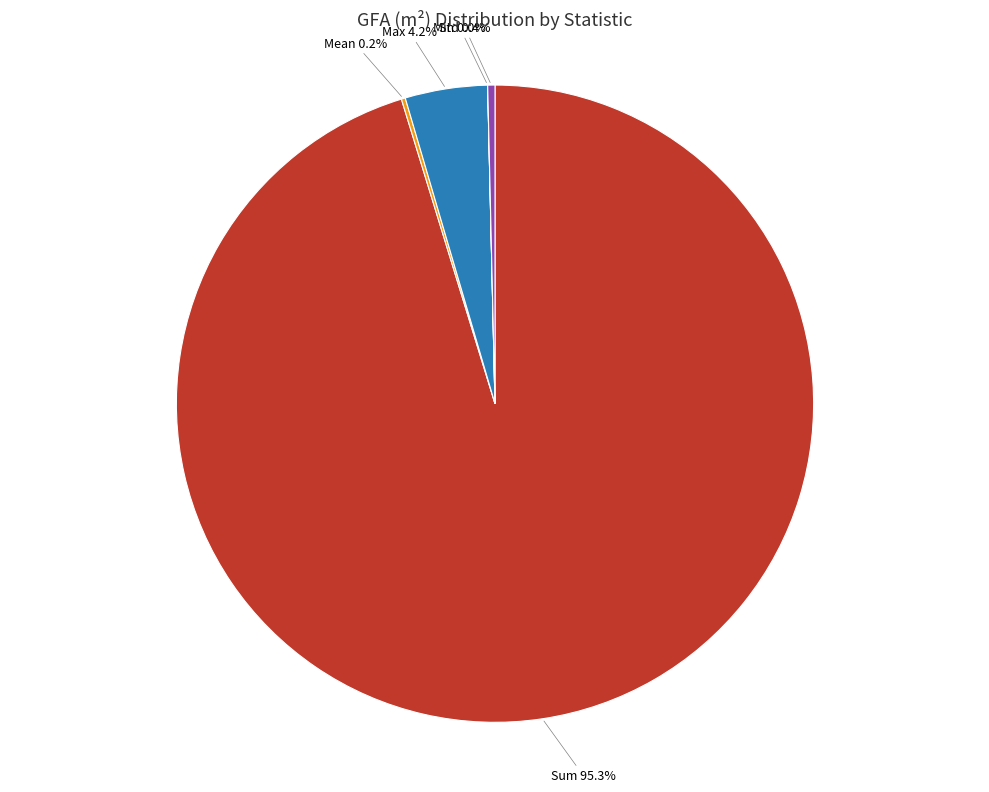

Combined, what portion of the pie is Sum and Std?

95.6%